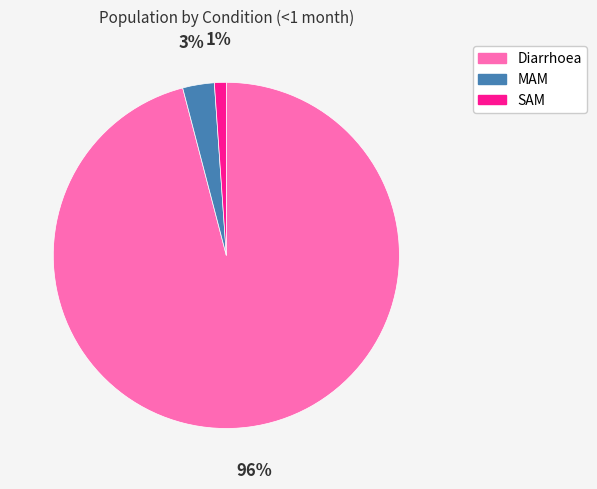

What percentage is the MAM slice, to the nearest percent?

3%